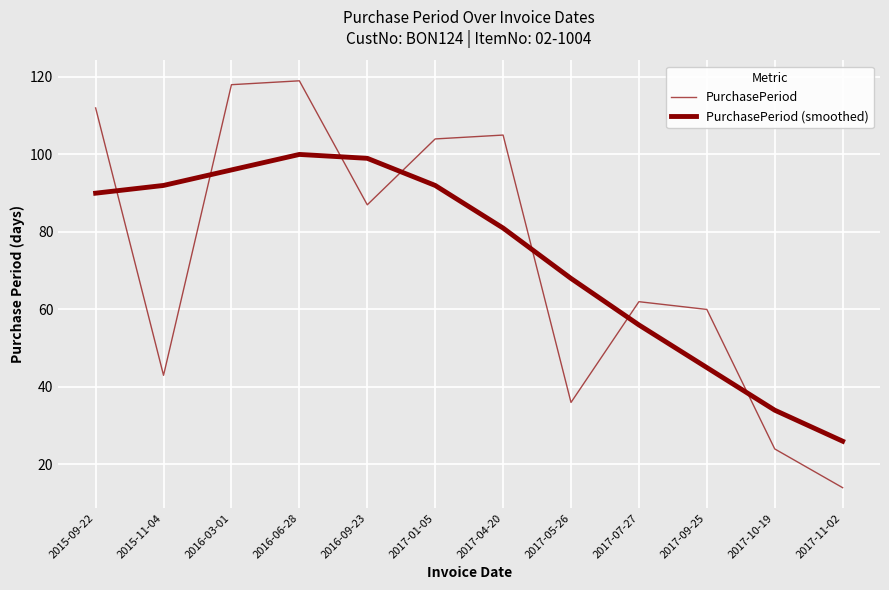

What position from the left is 2017-01-05?

6